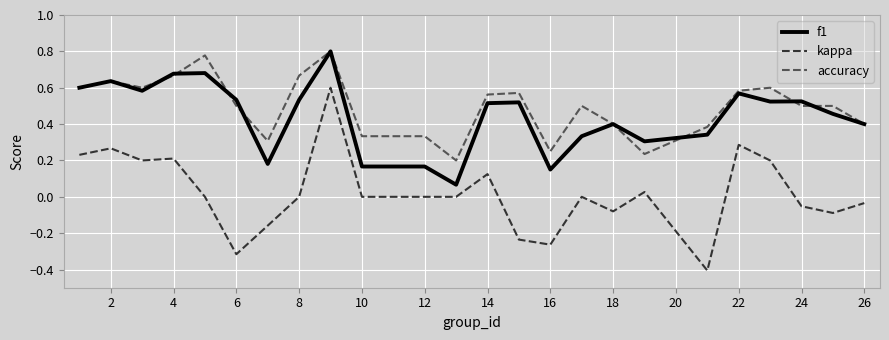

True or false: kappa and f1 cross at least once.

False